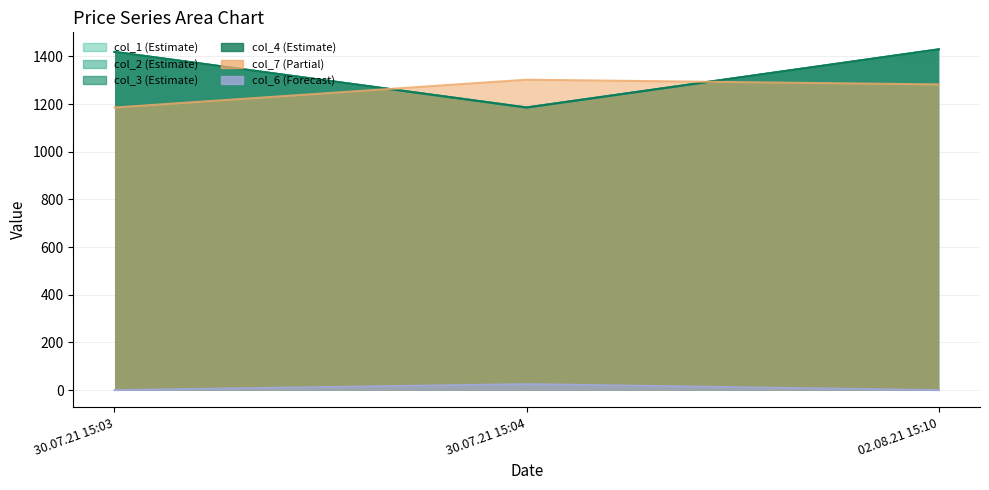

What is the label of the 3rd point from the right?

30.07.21 15:03